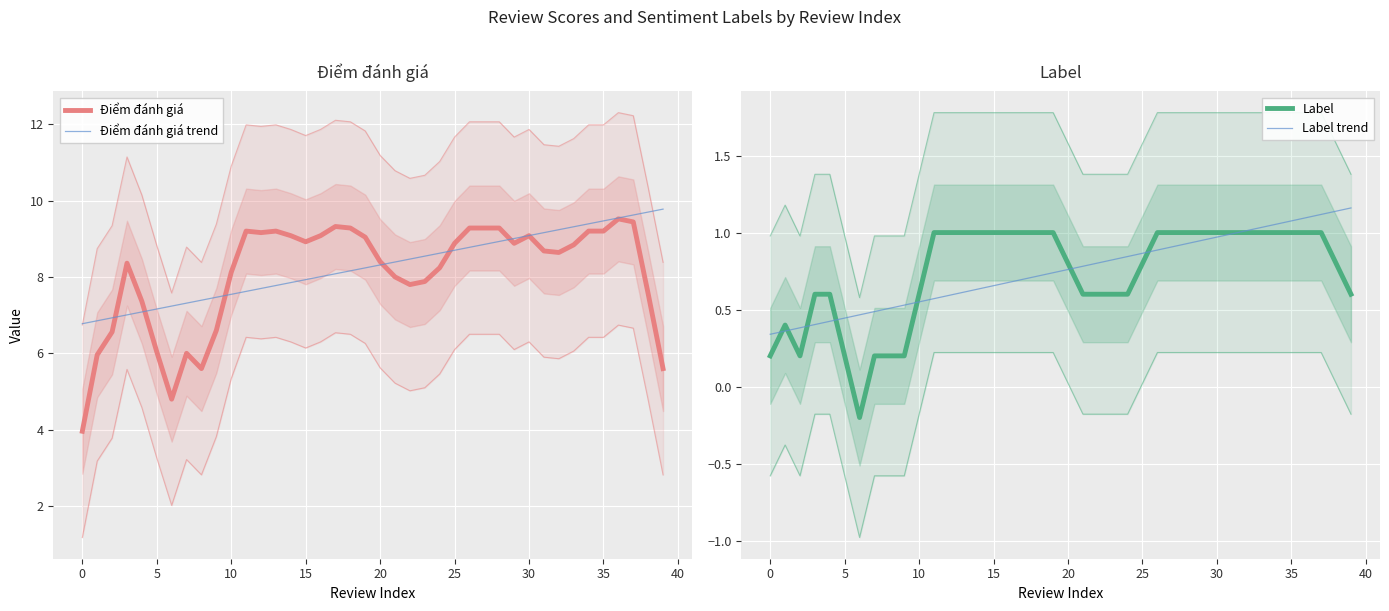

What are all the series names shown in the legend?

Điểm đánh giá, Điểm đánh giá trend, Label, Label trend